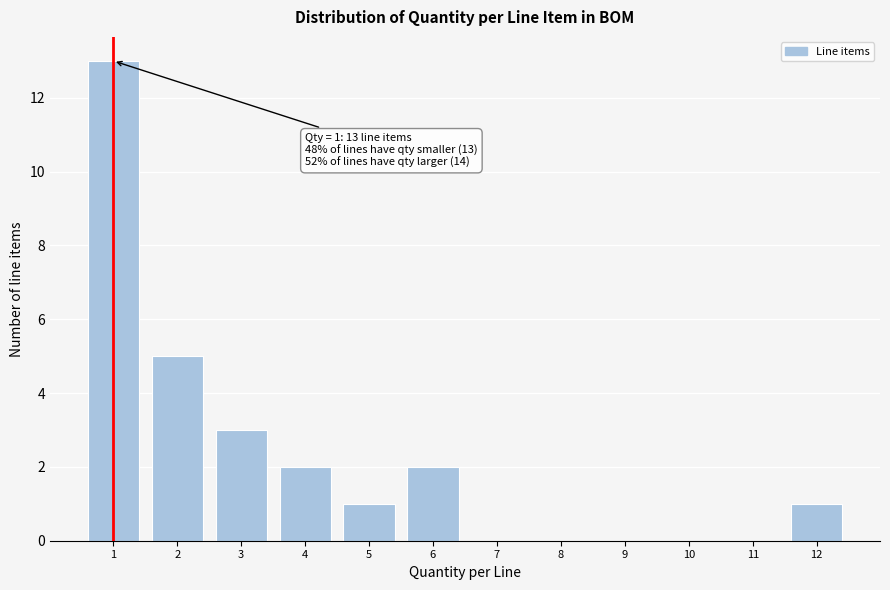

Reading left to right, what are all the values shown in this chart?

1=13	2=5	3=3	4=2	5=1	6=2	7=0	8=0	9=0	10=0	11=0	12=1